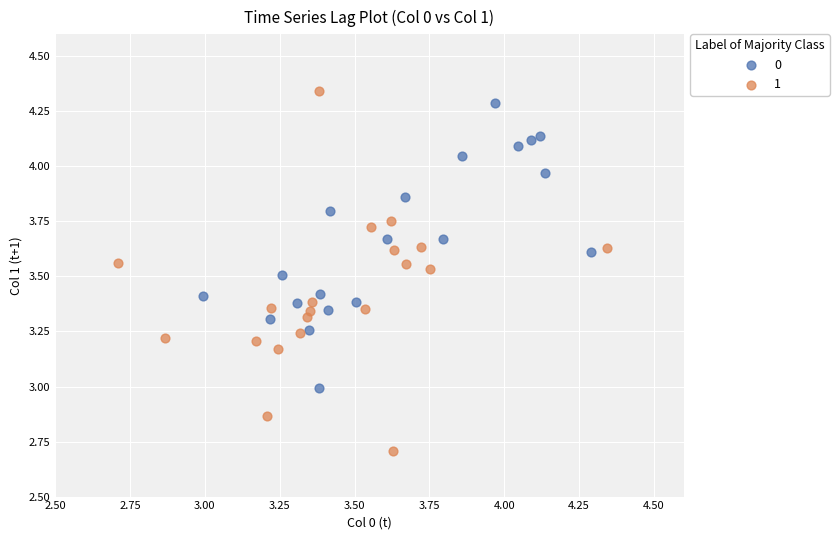

What are all the series names shown in the legend?

0, 1